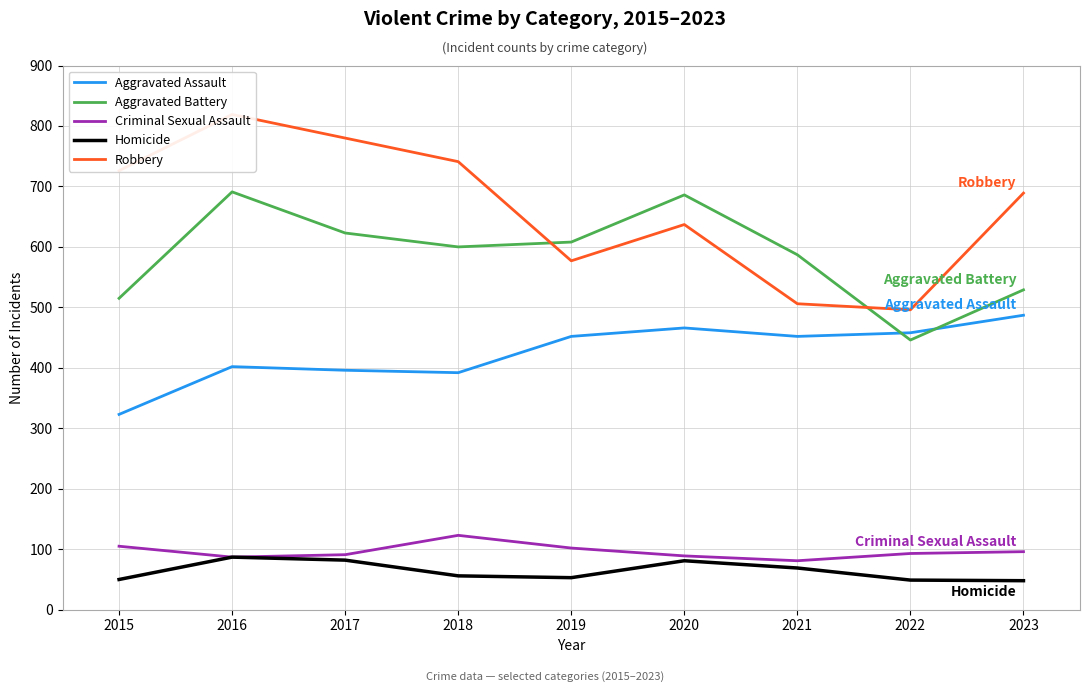

True or false: Aggravated Battery has a value of 398 at 2020.

False